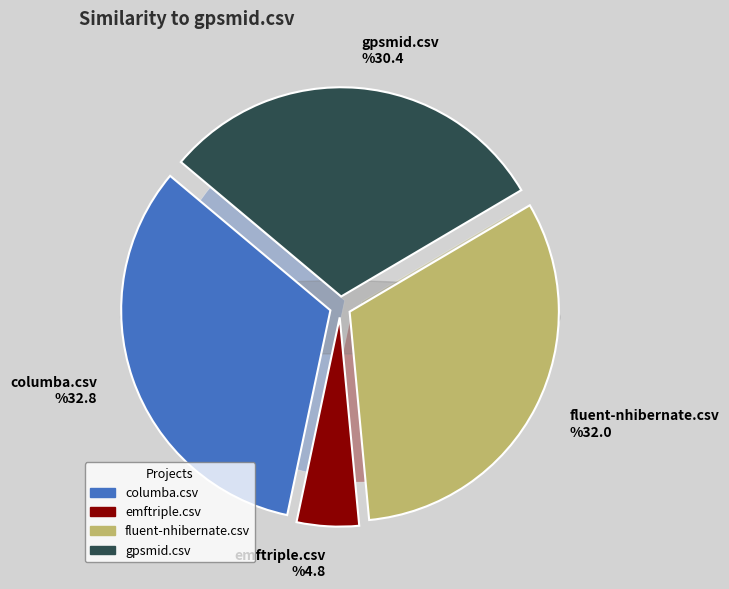

How many slices are in this pie chart?

4